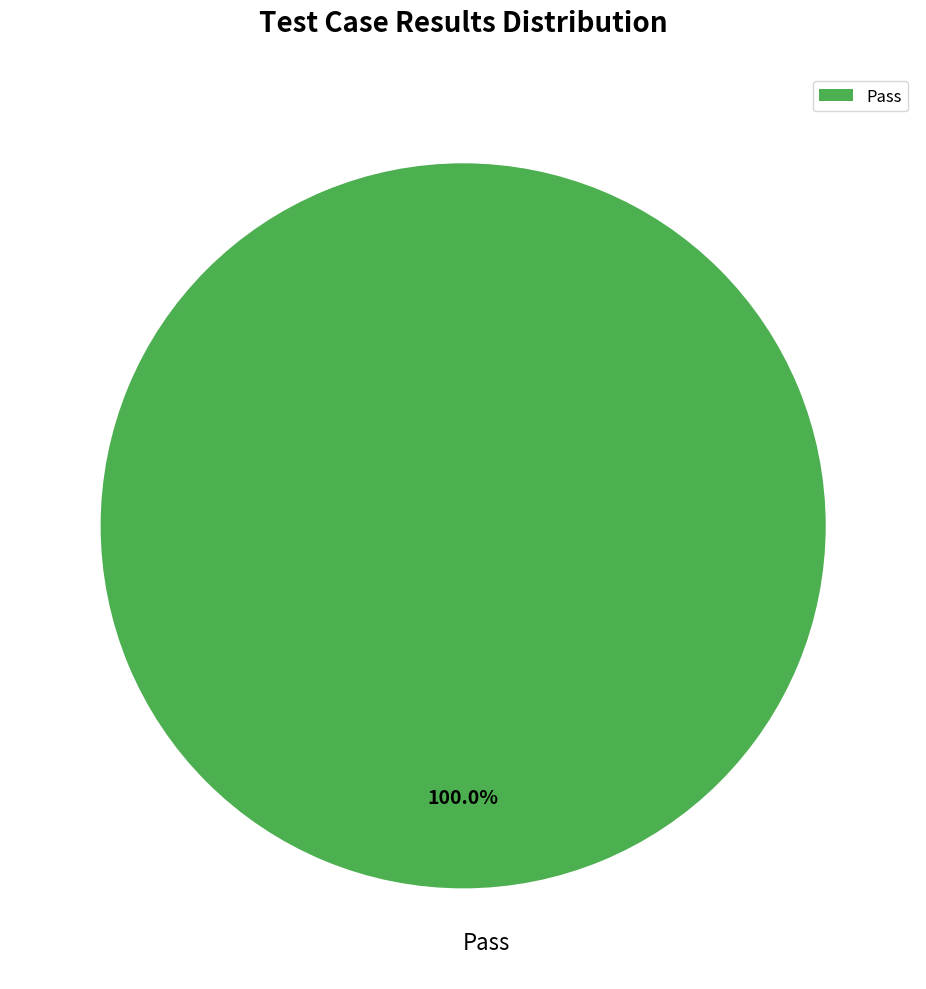

Rank the categories by value from highest to lowest.

Pass